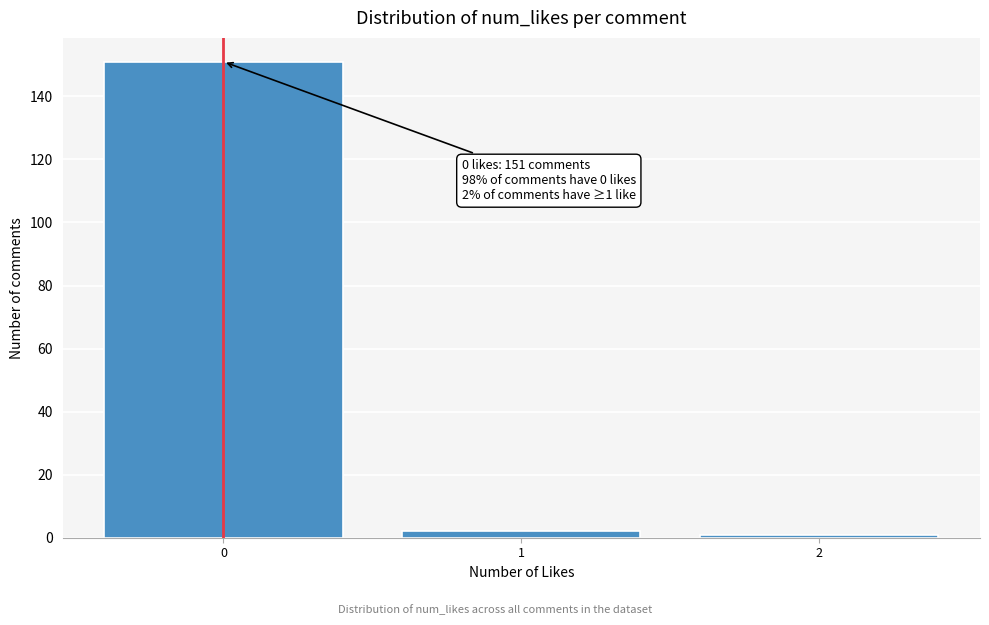

Over which range of the x-axis is the bar tallest?

-0.5 to 0.5